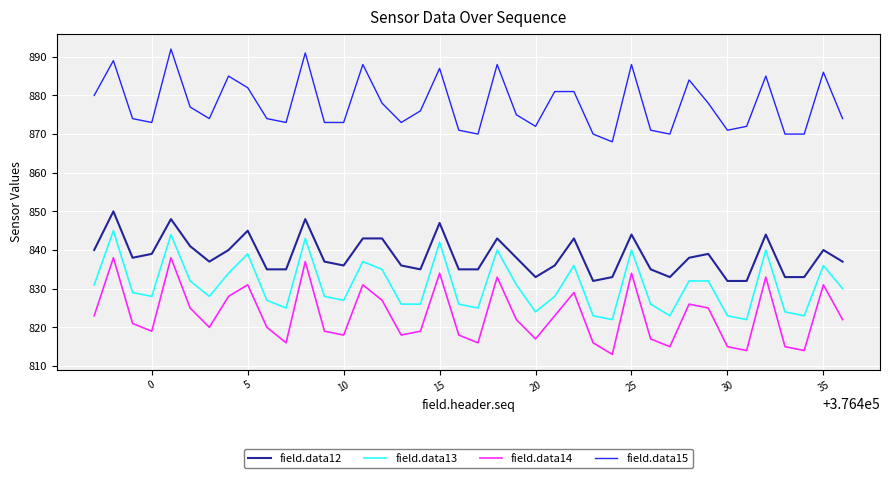

Which series has the largest total across all categories?

field.data15